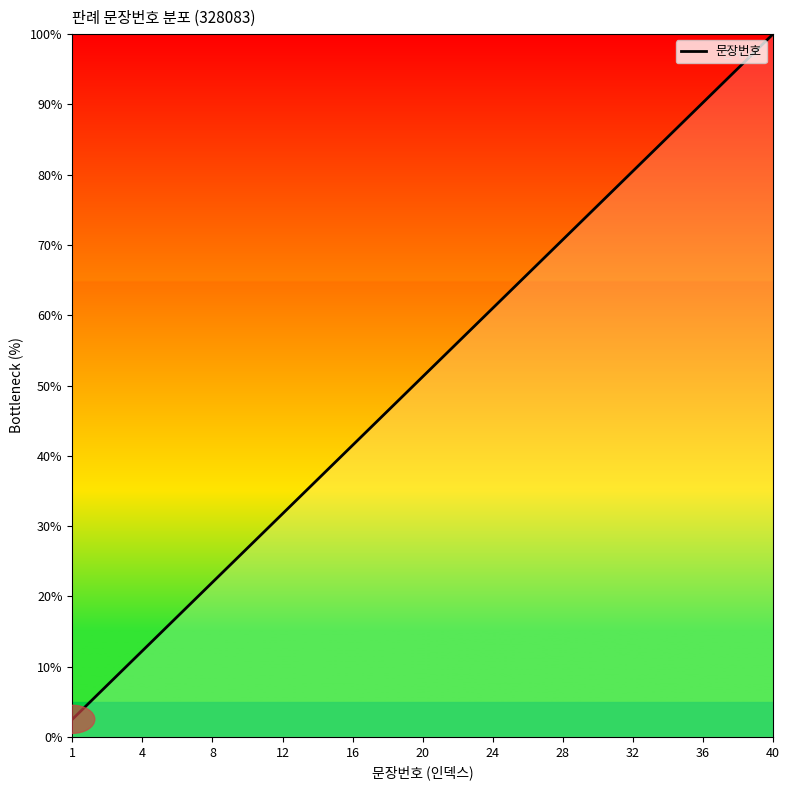

What is the difference between the maximum and minimum values?

97.5